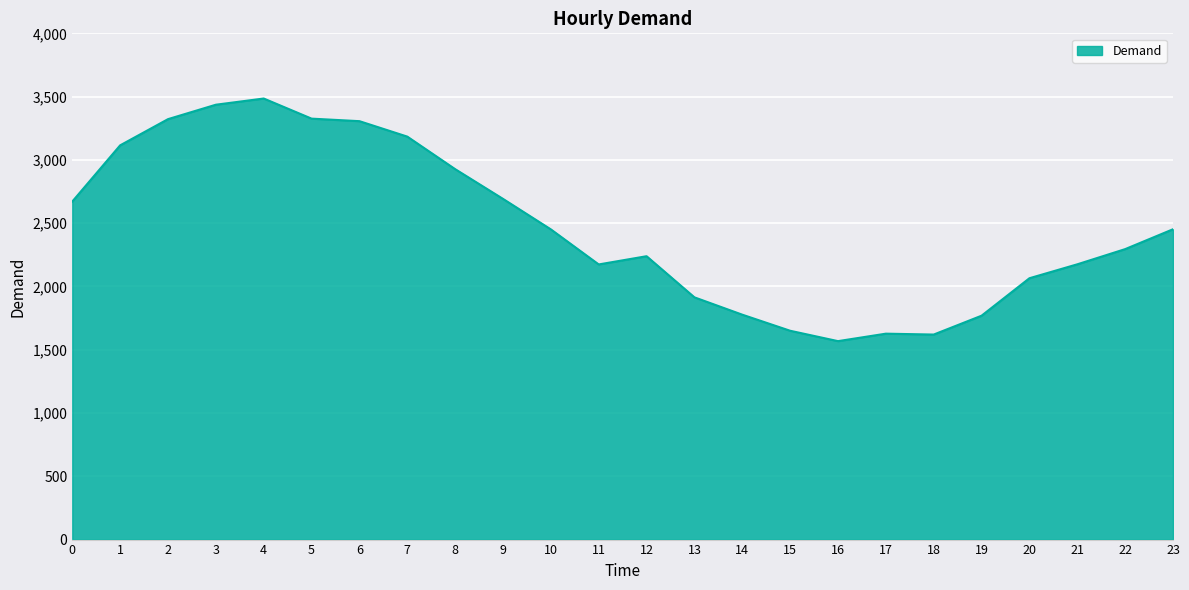

Is it true that the value at 10 is 896?

False